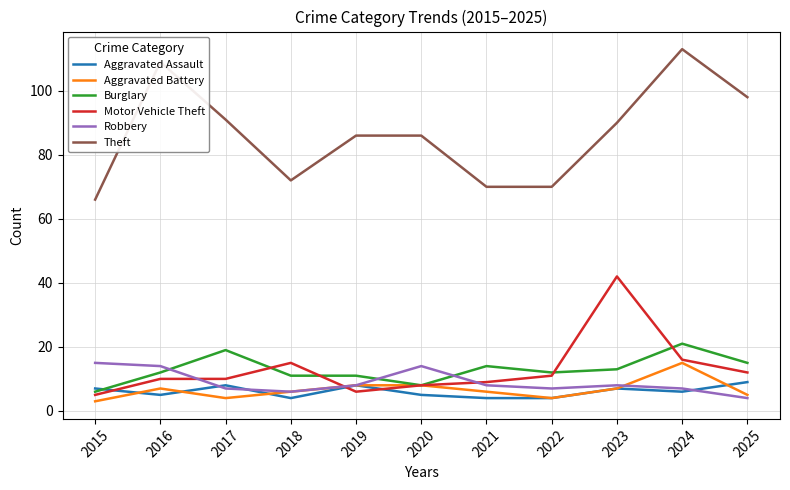

Where is the first local maximum for Theft?

2016